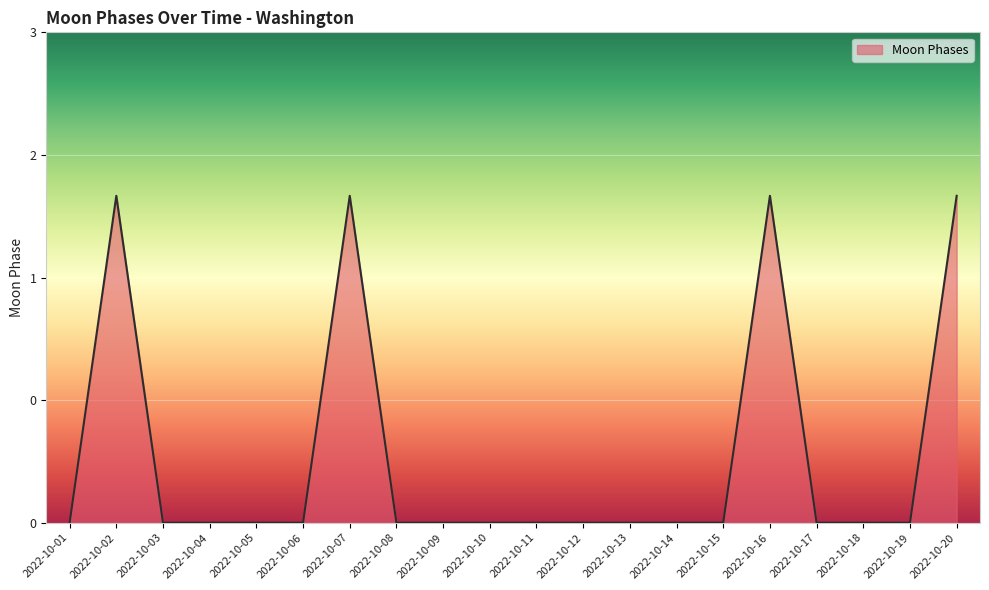

List the labels in order of value, smallest first.

2022-10-01, 2022-10-03, 2022-10-04, 2022-10-05, 2022-10-06, 2022-10-08, 2022-10-09, 2022-10-10, 2022-10-11, 2022-10-12, 2022-10-13, 2022-10-14, 2022-10-15, 2022-10-17, 2022-10-18, 2022-10-19, 2022-10-02, 2022-10-07, 2022-10-16, 2022-10-20